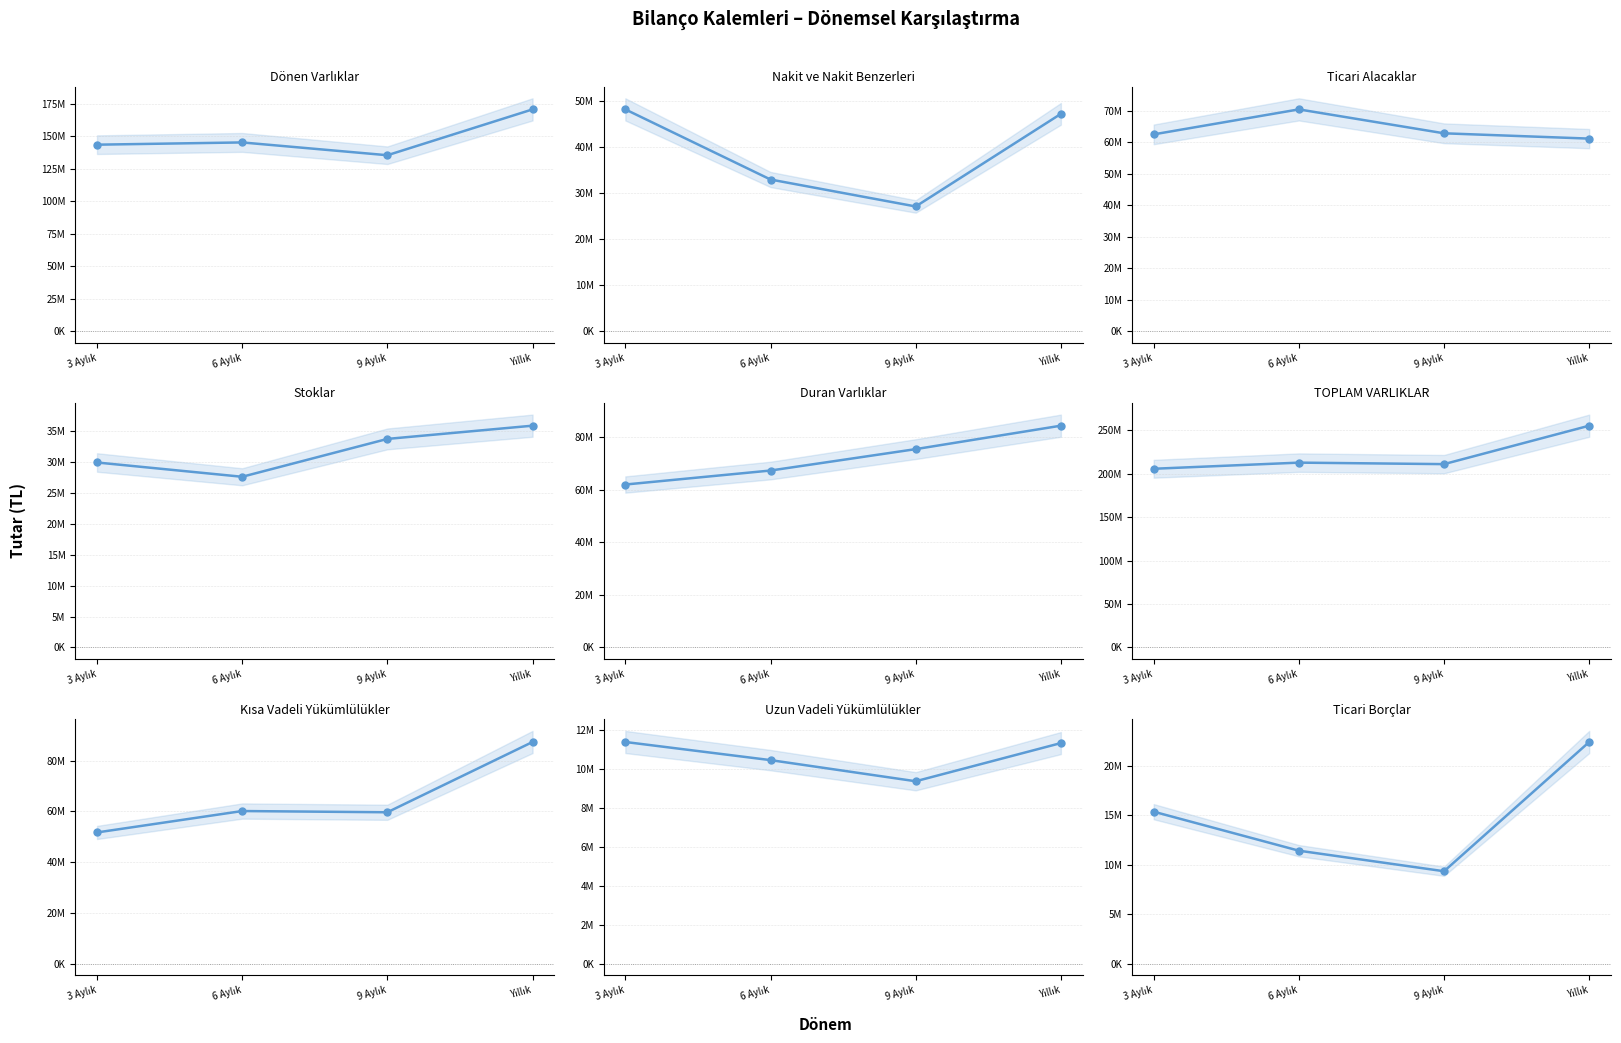

At which category does Yıllık reach its first local valley?

Nakit ve Nakit Benzerleri